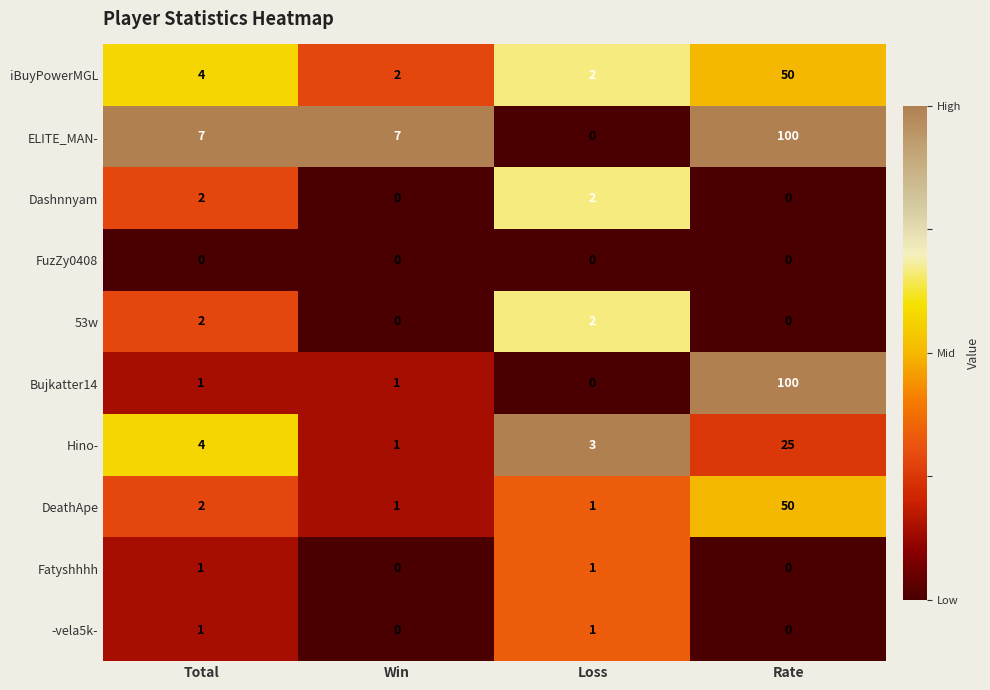

What is the spread (max minus min) of values at Total?

7